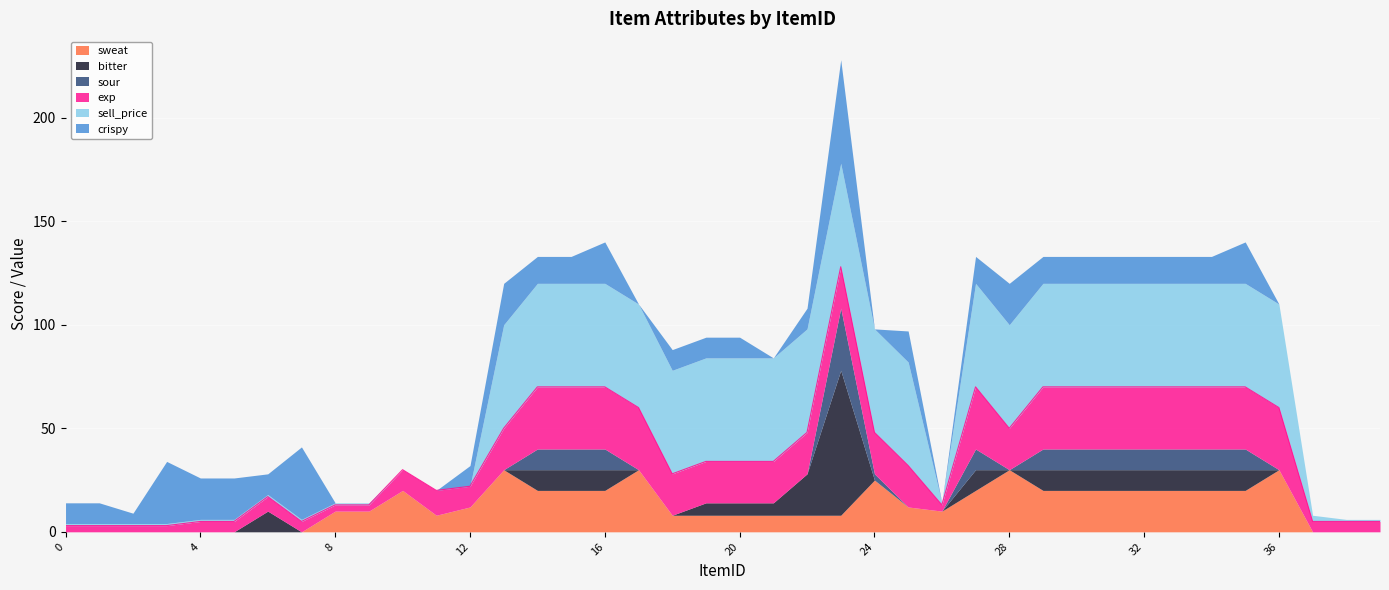

How many intersections are there between bitter and exp?

3